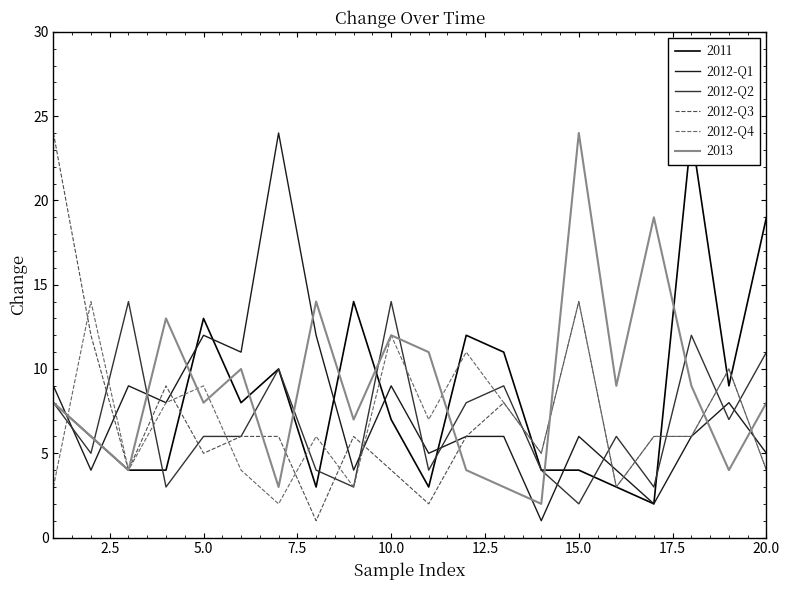

What is the maximum value for 2013?

24